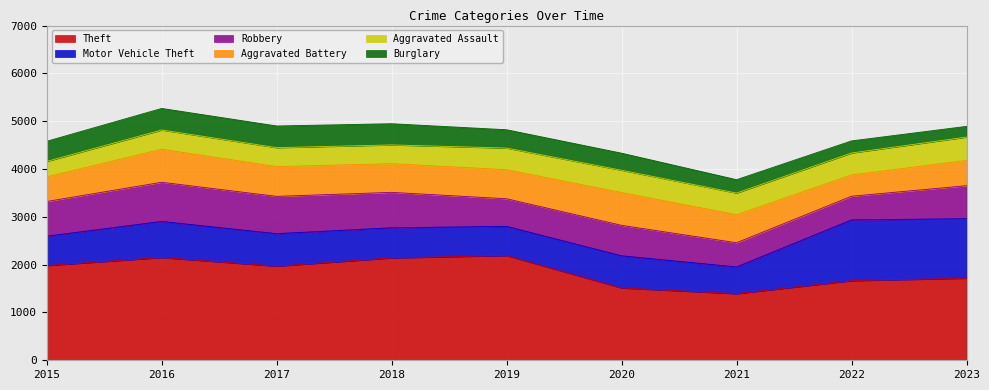

In Robbery, how many points are lower than both neighbors (excluding endpoints)?

2